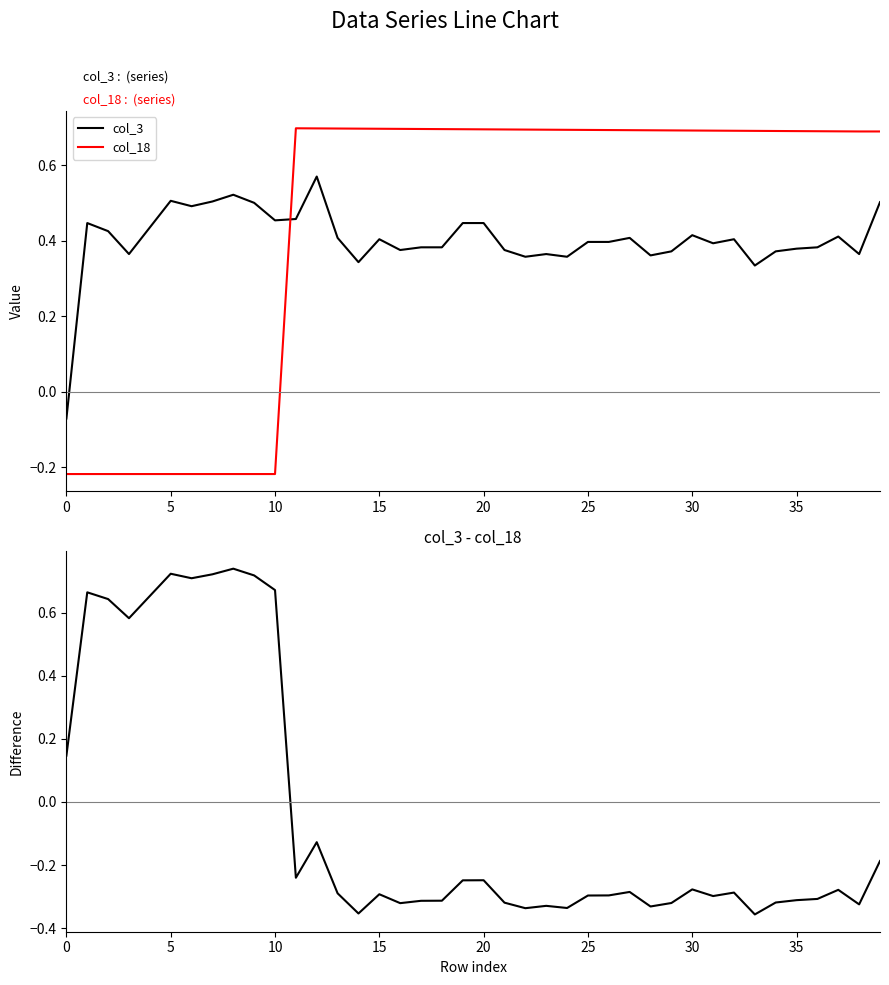

True or false: col_3 has a value of 0.8 at 10.

False